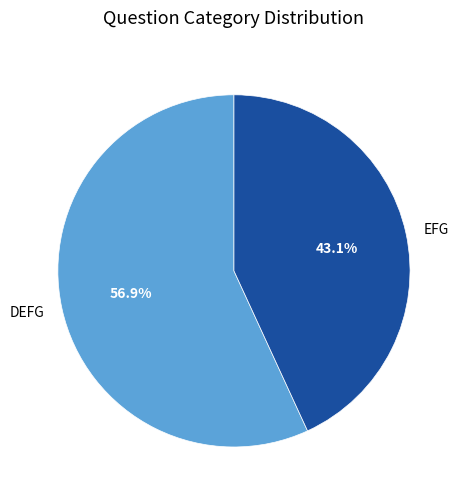

Which slice is the smallest?

EFG